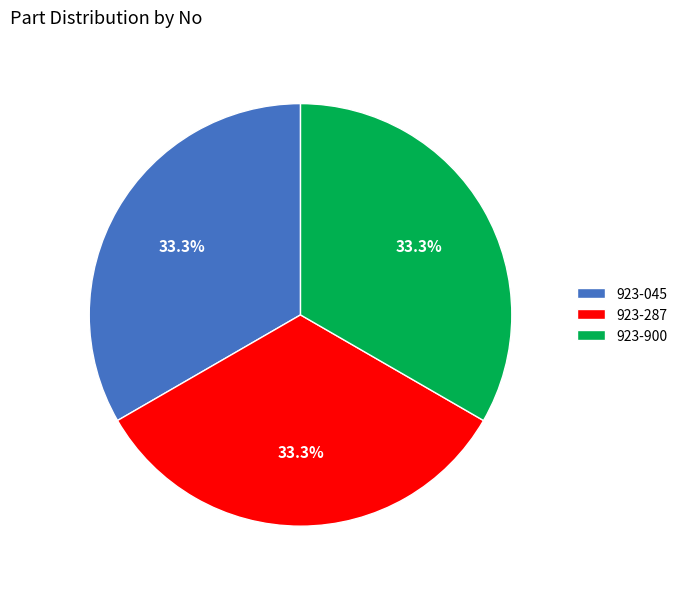

To the nearest percent, what is the average slice percentage?

33%